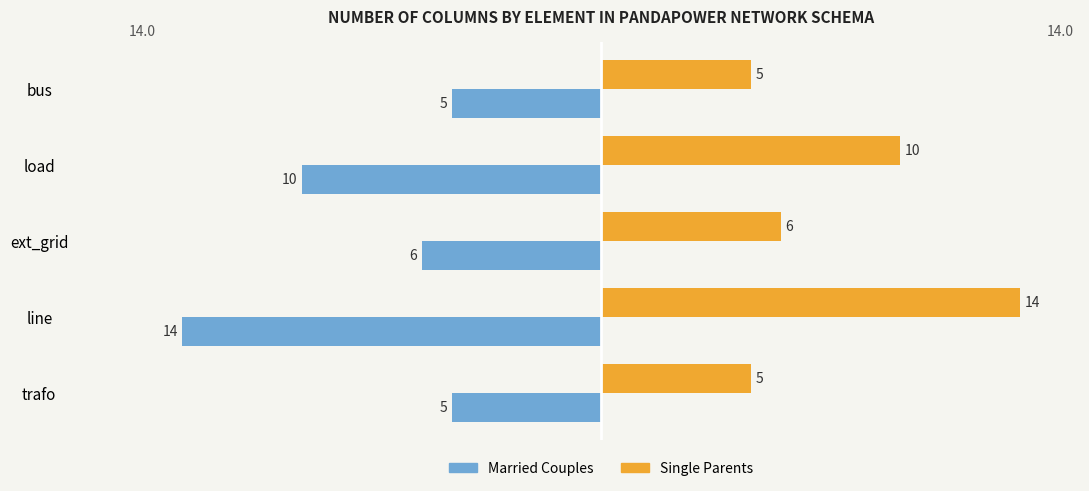

At how many categories does at least one series exceed -11?

5